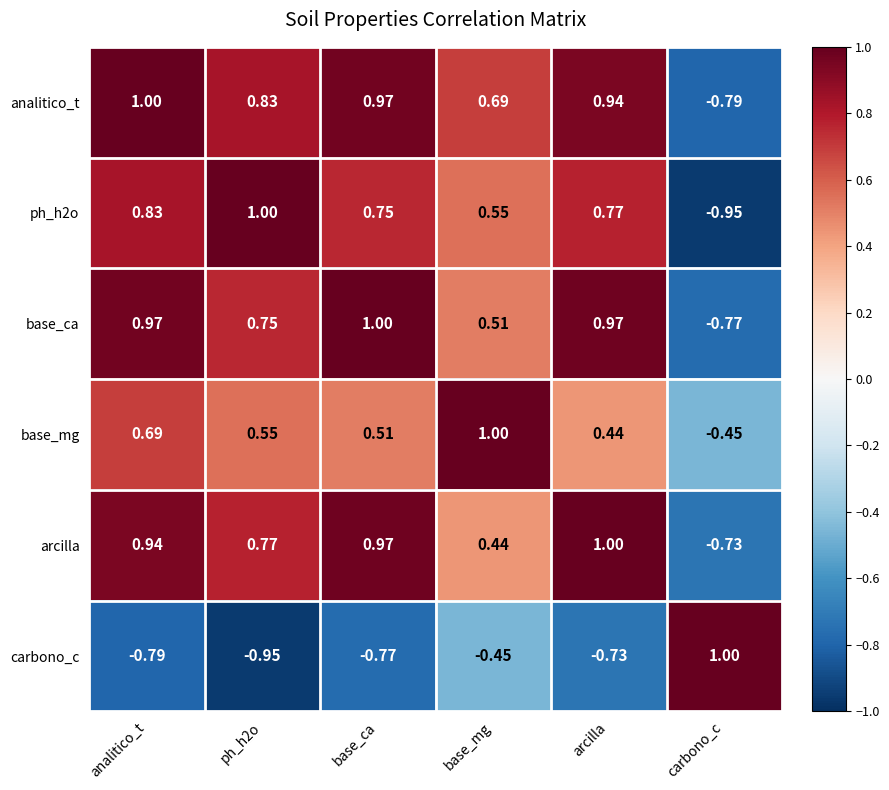

Which series changed the most between analitico_t and arcilla?

base_mg